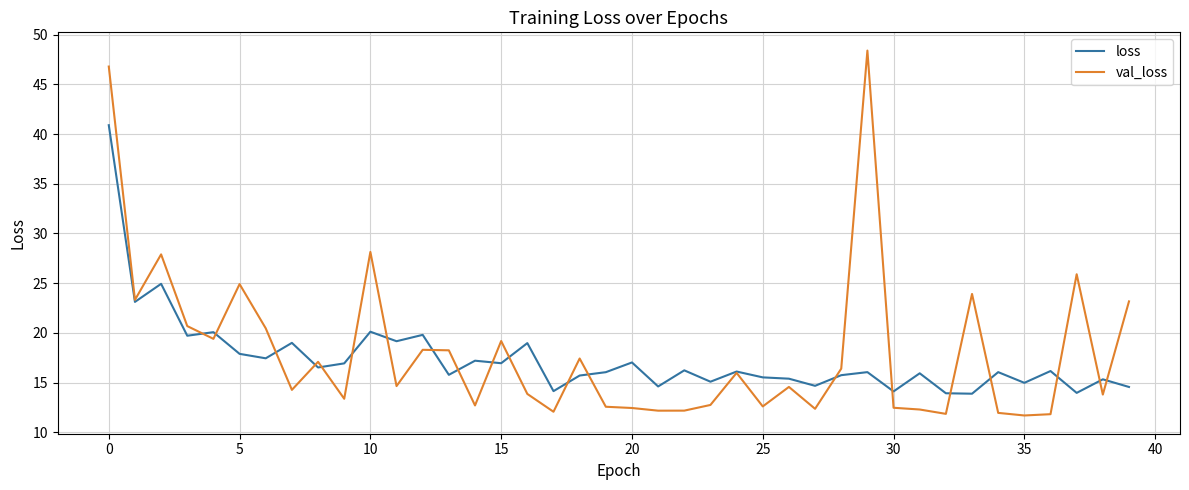

What is the highest value of the val_loss series?

48.4